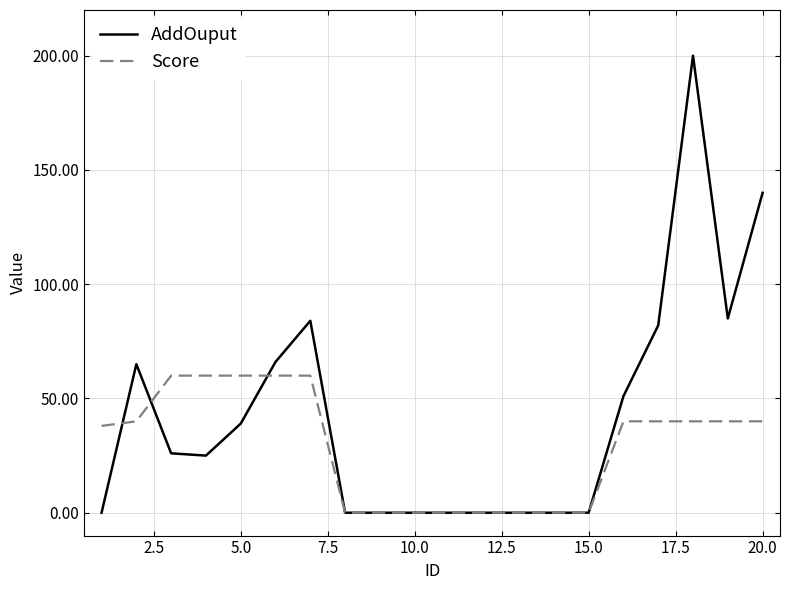

List the series in order of their peak value, highest first.

AddOuput, Score